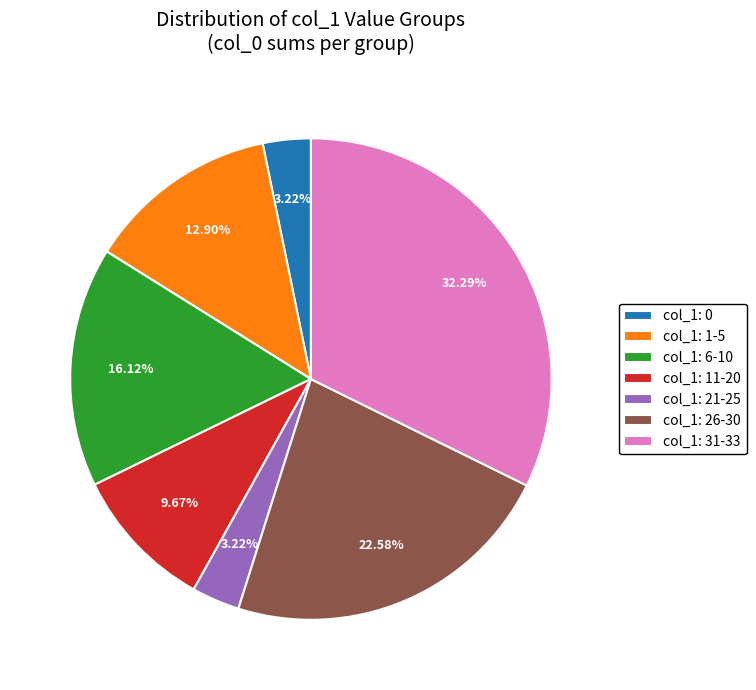

How many slices are in this pie chart?

7